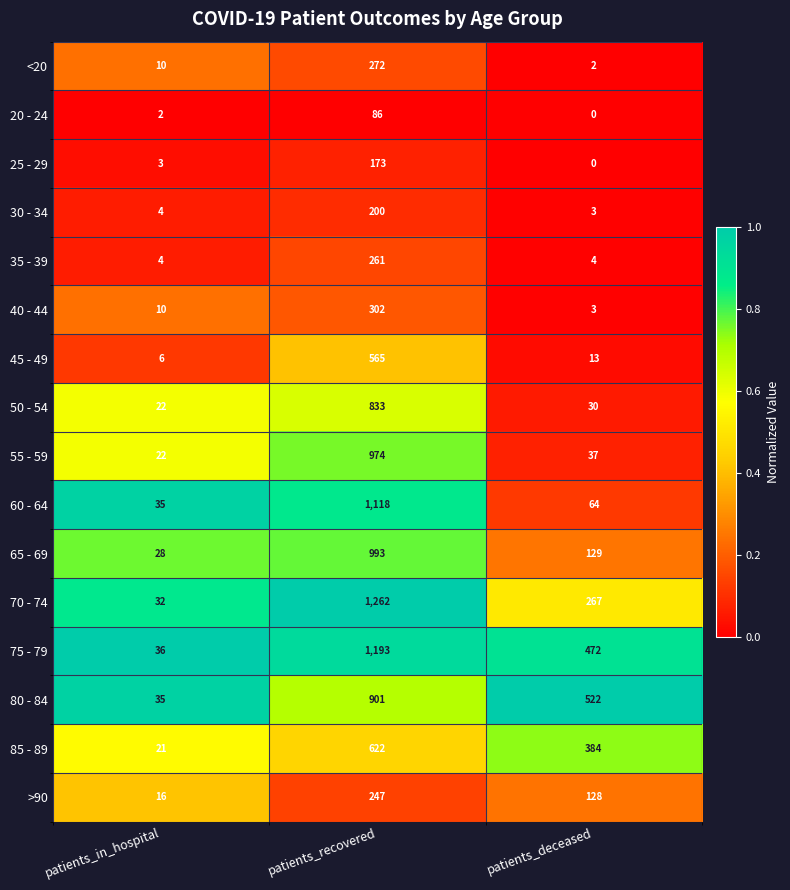

The 20 - 24 series shows 18 at patients_recovered. True or false?

False